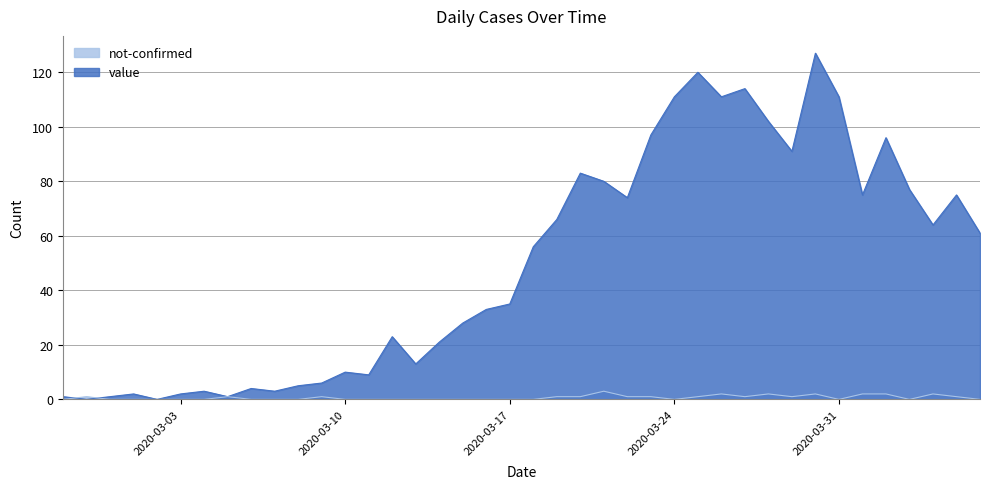

Reading right to left, list all the values displayed in this chart.

value: 2020-04-06=61	2020-04-05=75	2020-04-04=64	2020-04-03=77	2020-04-02=96	2020-04-01=75	2020-03-31=111	2020-03-30=127	2020-03-29=91	2020-03-28=102	2020-03-27=114	2020-03-26=111	2020-03-25=120	2020-03-24=111	2020-03-23=97	2020-03-22=74	2020-03-21=80	2020-03-20=83	2020-03-19=66	2020-03-18=56	2020-03-17=35	2020-03-16=33	2020-03-15=28	2020-03-14=21	2020-03-13=13	2020-03-12=23	2020-03-11=9	2020-03-10=10	2020-03-09=6	2020-03-08=5	2020-03-07=3	2020-03-06=4	2020-03-05=1	2020-03-04=3	2020-03-03=2	2020-03-02=0	2020-03-01=2	2020-02-29=1	2020-02-28=0	2020-02-27=1
not-confirmed: 2020-04-06=0	2020-04-05=1	2020-04-04=2	2020-04-03=0	2020-04-02=2	2020-04-01=2	2020-03-31=0	2020-03-30=2	2020-03-29=1	2020-03-28=2	2020-03-27=1	2020-03-26=2	2020-03-25=1	2020-03-24=0	2020-03-23=1	2020-03-22=1	2020-03-21=3	2020-03-20=1	2020-03-19=1	2020-03-18=0	2020-03-17=0	2020-03-16=0	2020-03-15=0	2020-03-14=0	2020-03-13=0	2020-03-12=0	2020-03-11=0	2020-03-10=0	2020-03-09=1	2020-03-08=0	2020-03-07=0	2020-03-06=0	2020-03-05=1	2020-03-04=0	2020-03-03=0	2020-03-02=0	2020-03-01=0	2020-02-29=0	2020-02-28=1	2020-02-27=0